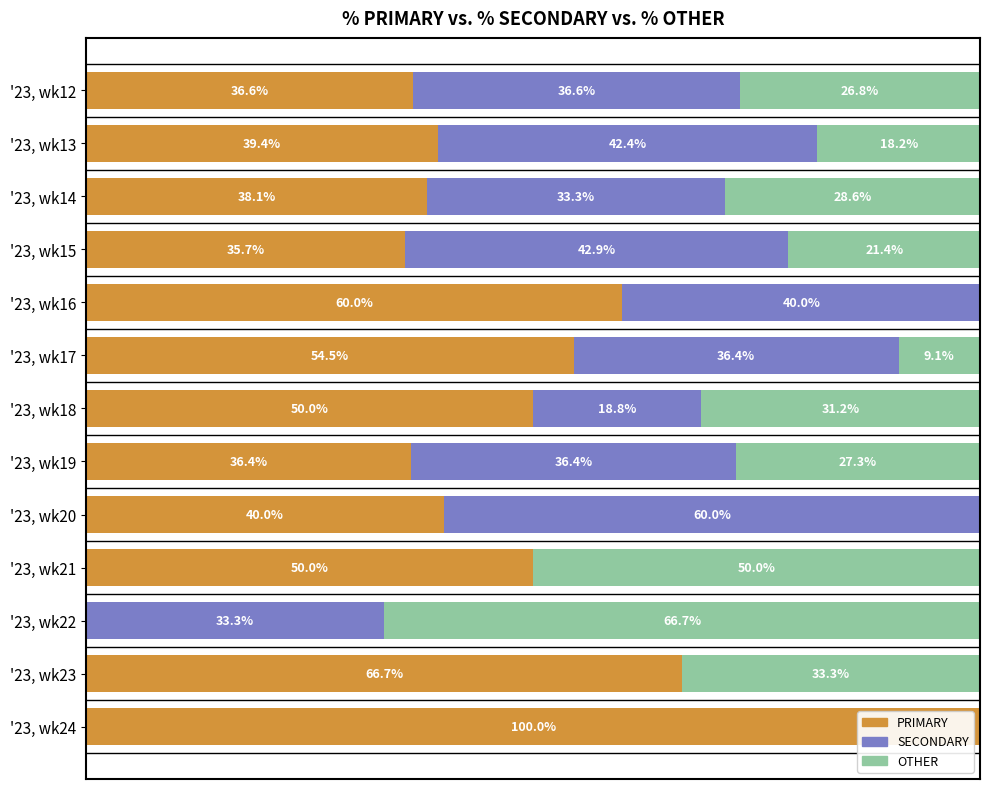

At which label does PRIMARY reach its peak?

'23, wk24